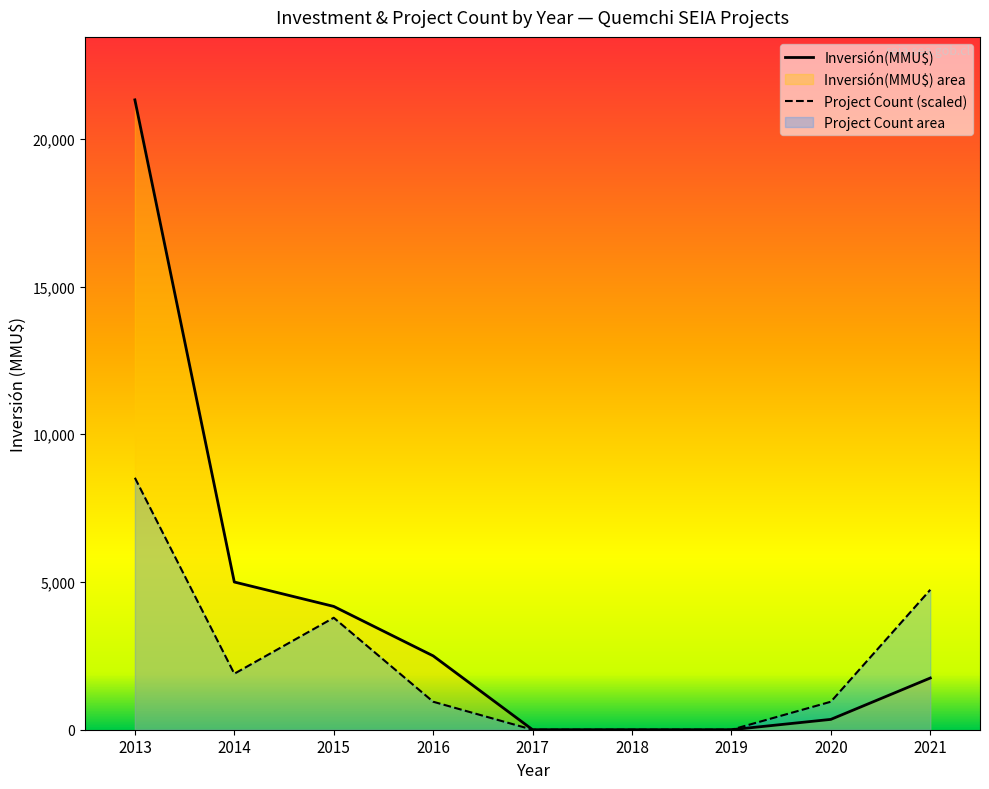

Reading right to left, transcribe all the data shown in this chart.

Inversión(MMU$): 1750.0	350.0	0.0	0.0	0.0	2500.0	4174.0	5000.0	21320.0
Project Count (scaled): 4737.8	947.6	0.0	0.0	0.0	947.6	3790.2	1895.1	8528.0